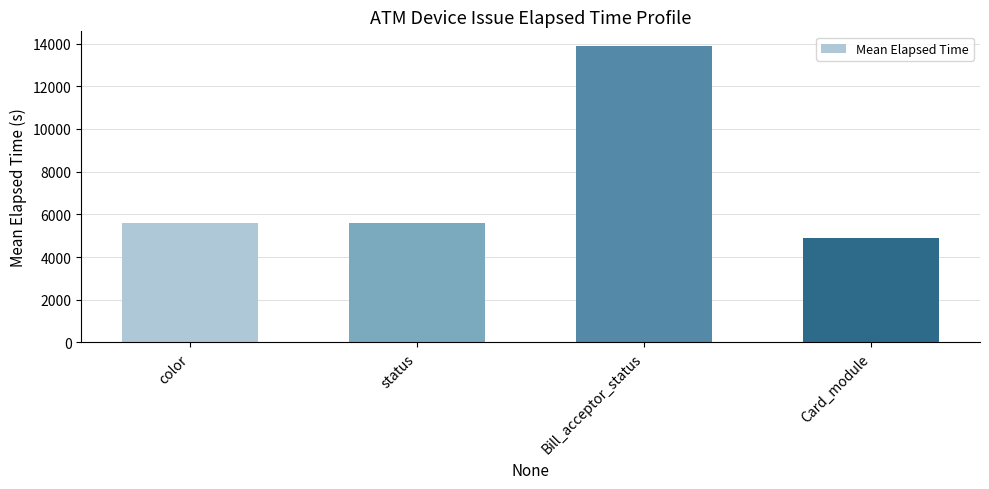

What is the change in value from status to Card_module?

-679